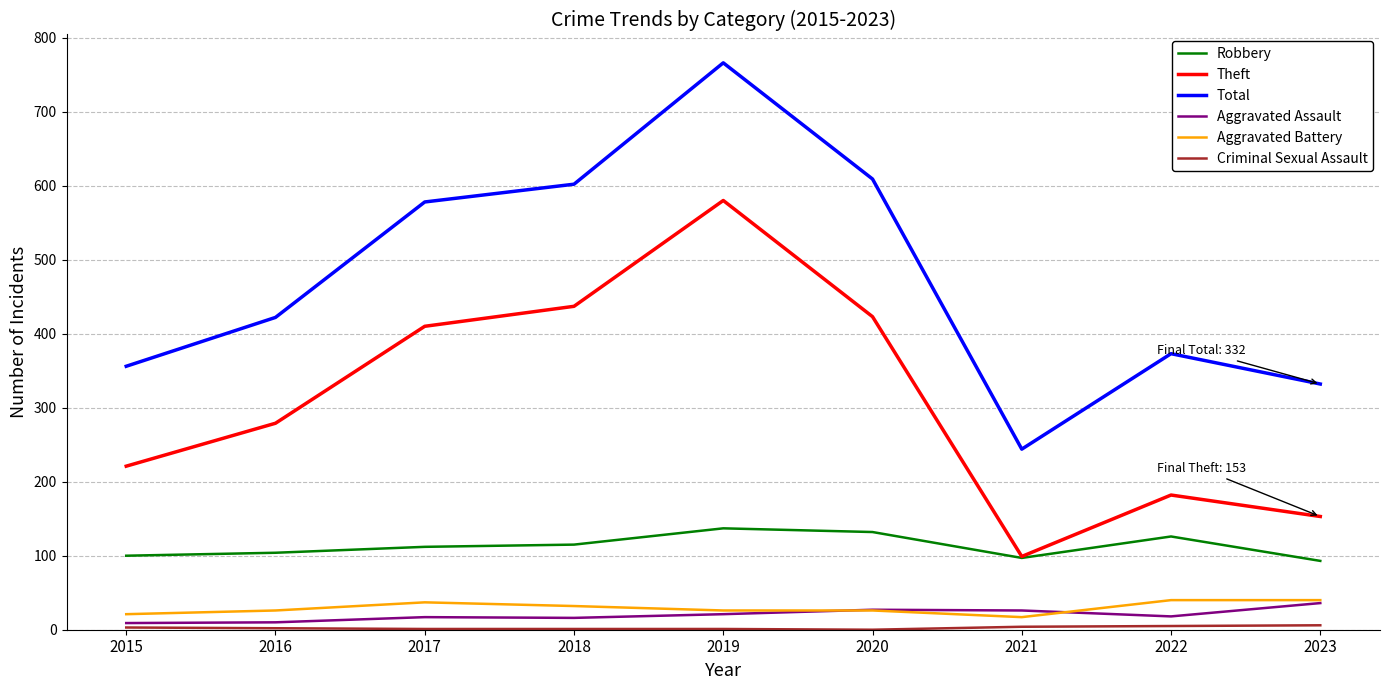

At which category is the sum across all series the highest?

2019